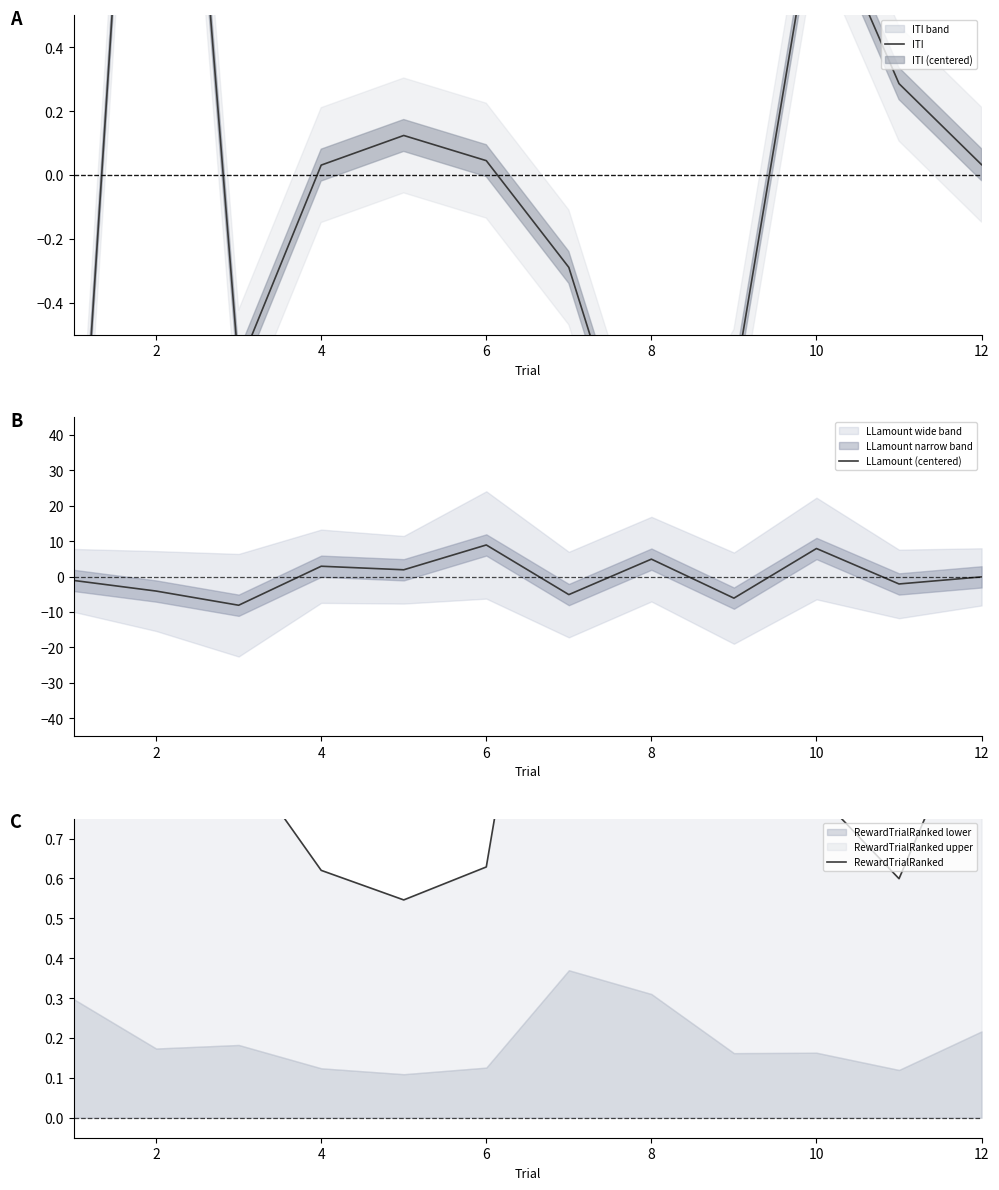

How many lines are shown in the chart?

3